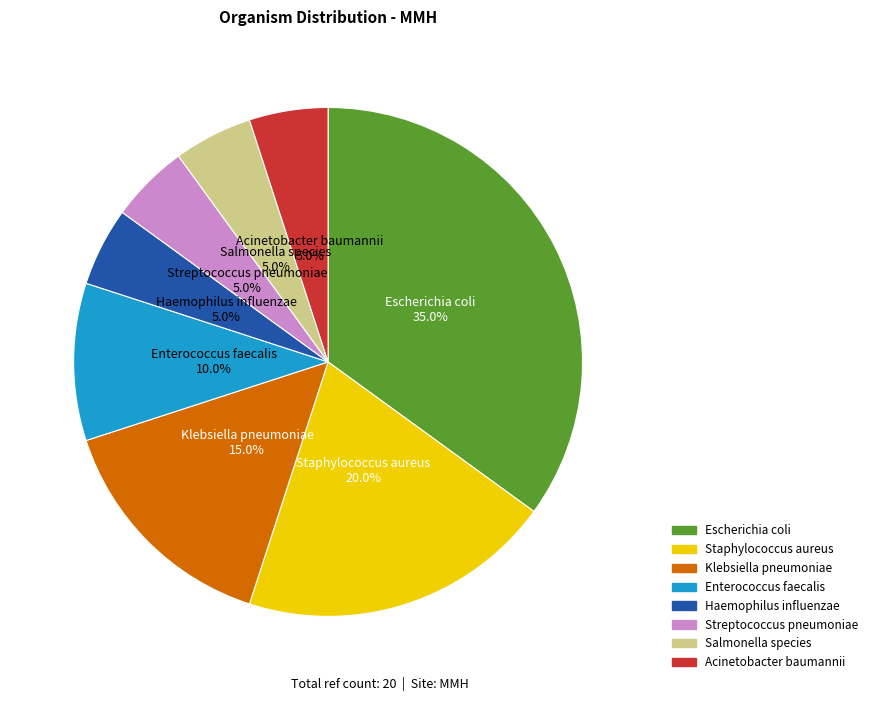

True or false: Streptococcus pneumoniae accounts for 18% of the total.

False